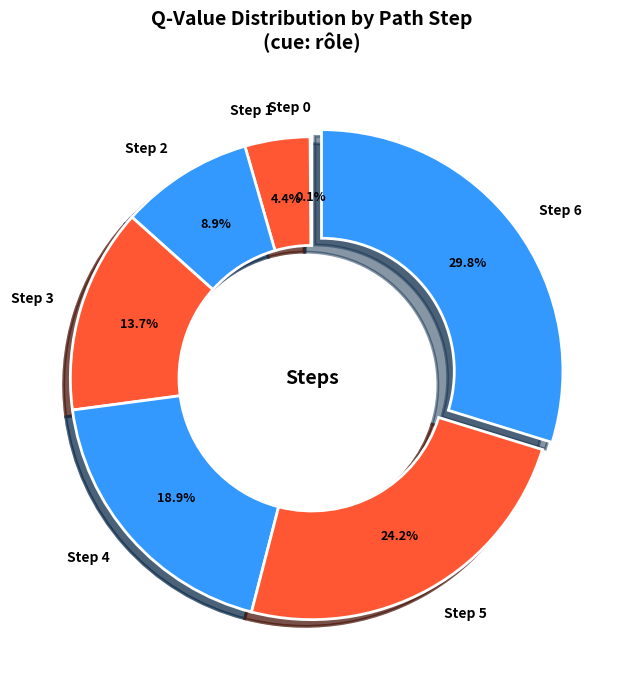

Approximately how many times larger is the value at Step 6 compared to Step 3?

2.2